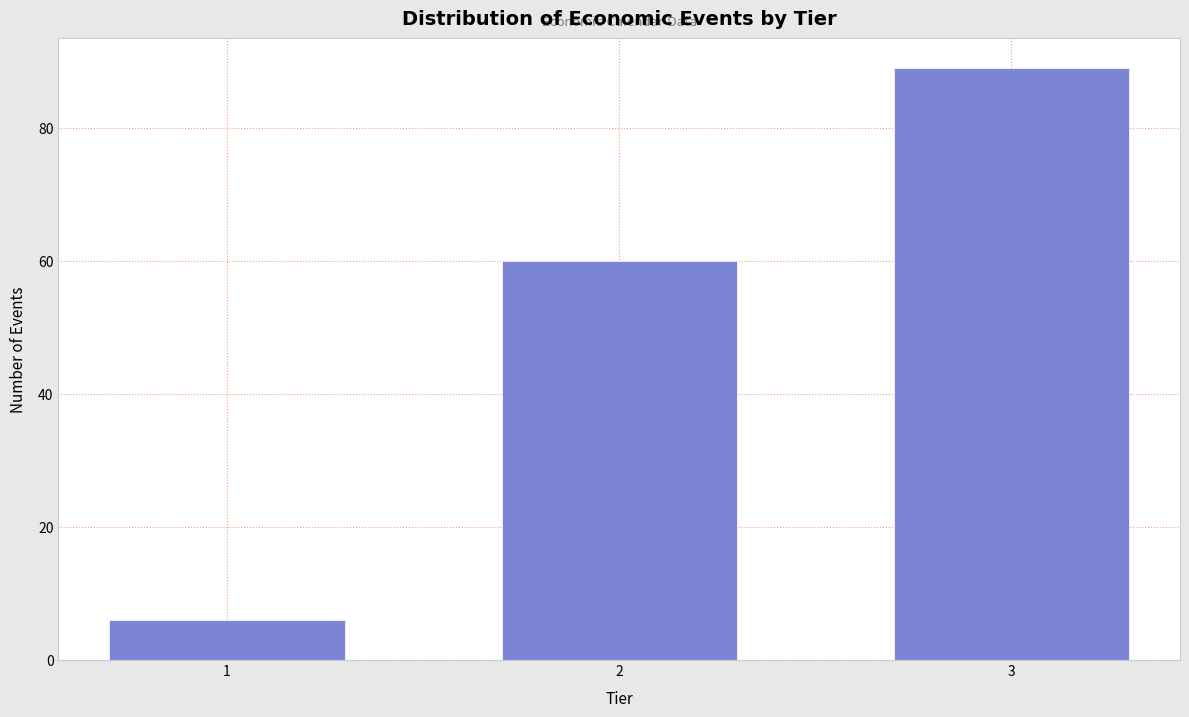

Reading left to right, list all the values displayed in this chart.

1=6	2=60	3=89